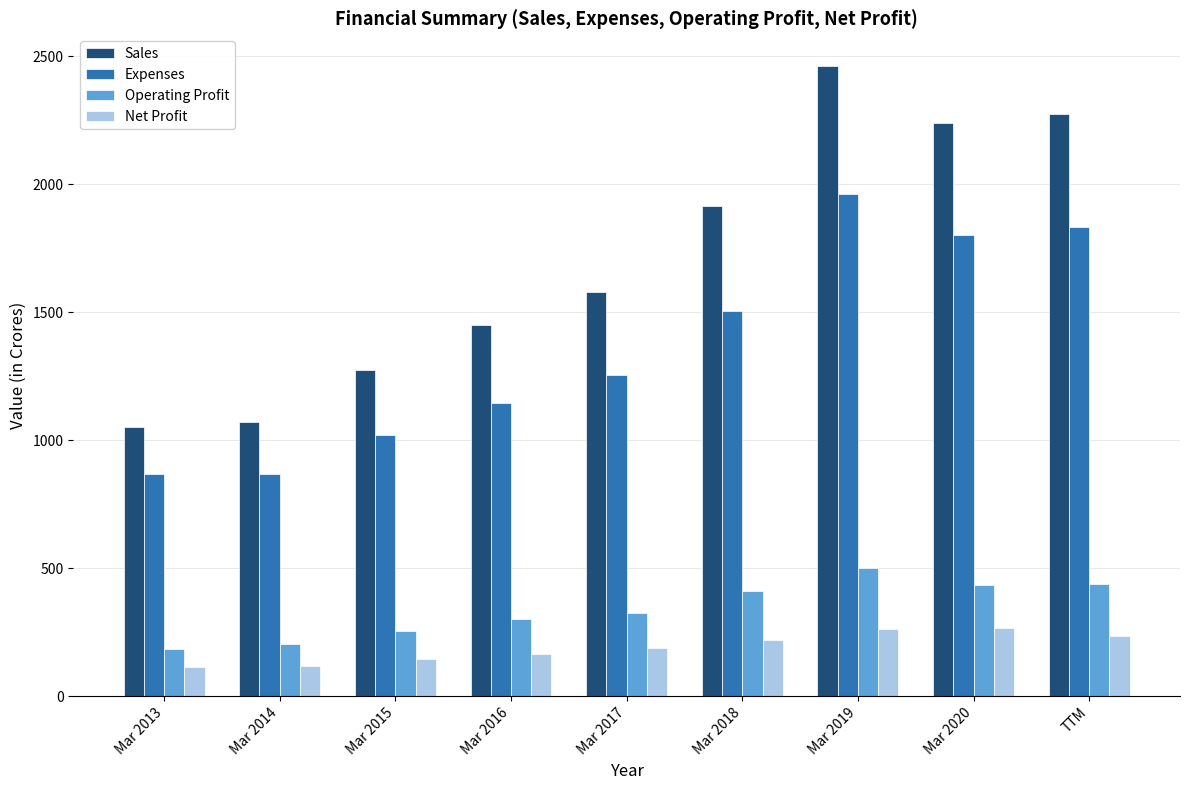

What is the difference between the Sales values at Mar 2020 and Mar 2016?

788